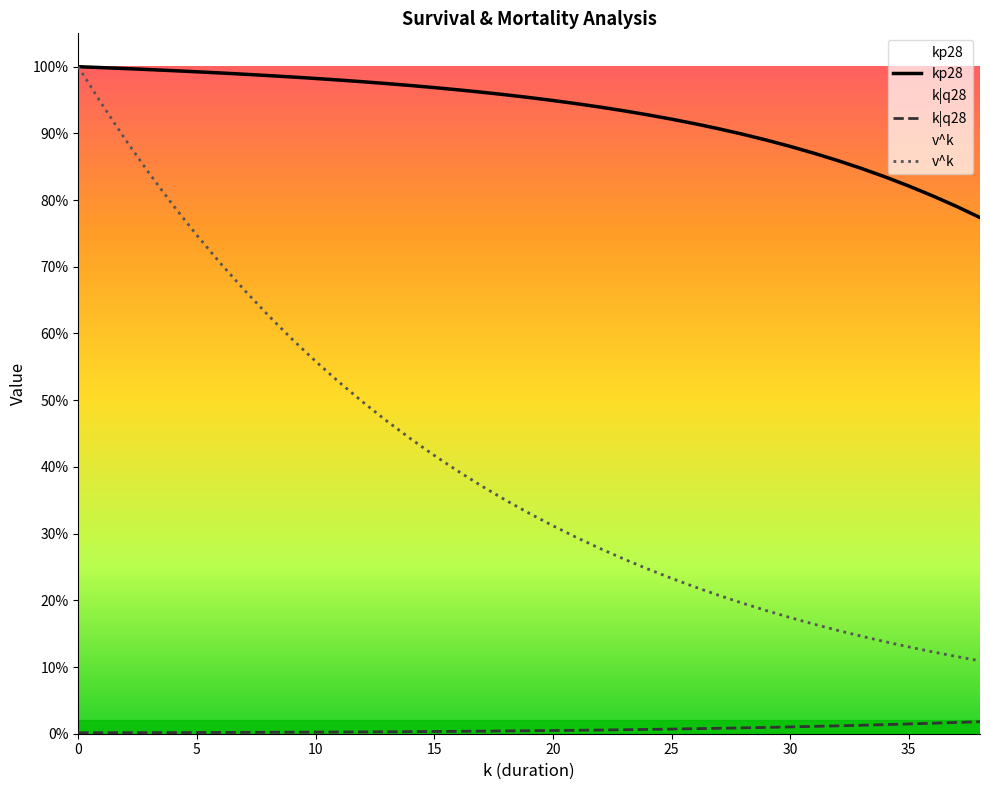

What are all the series names shown in the legend?

kp28, k|q28, v^k